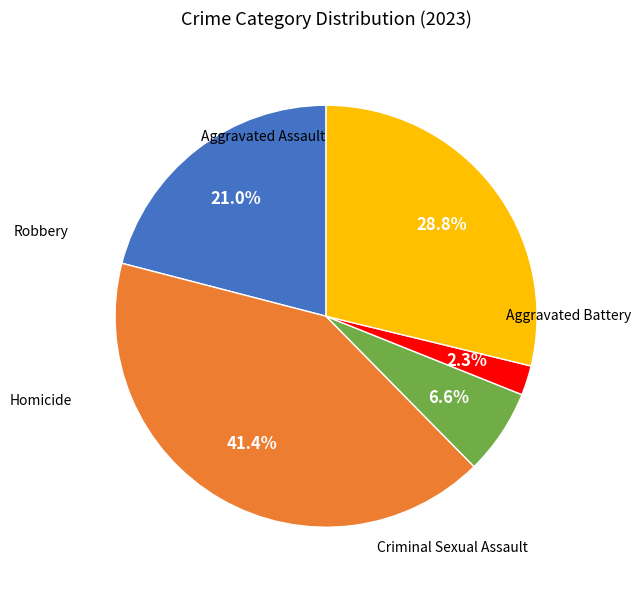

Is there any slice that represents more than half of the pie?

No